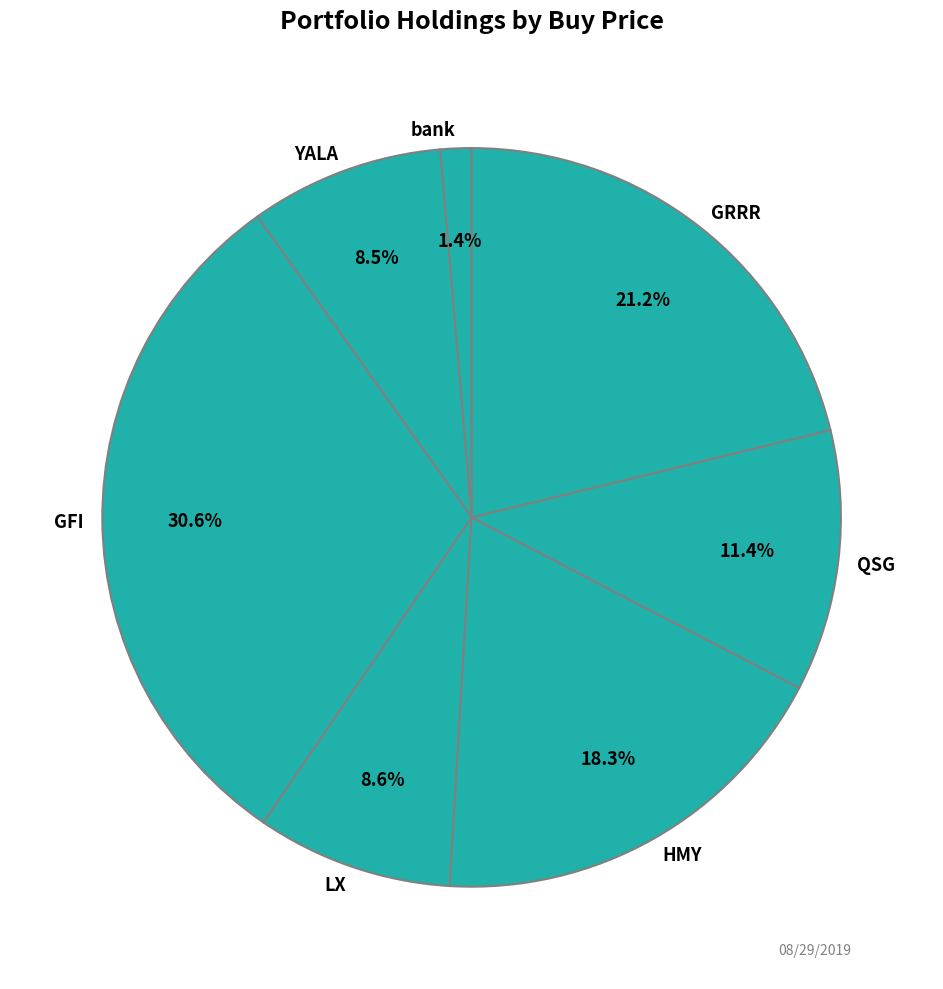

To the nearest percent, what is the average slice percentage?

14%